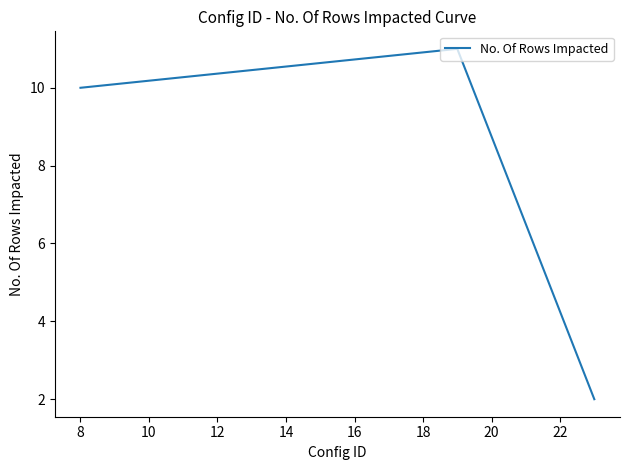

What is the difference between the maximum and minimum values?

9